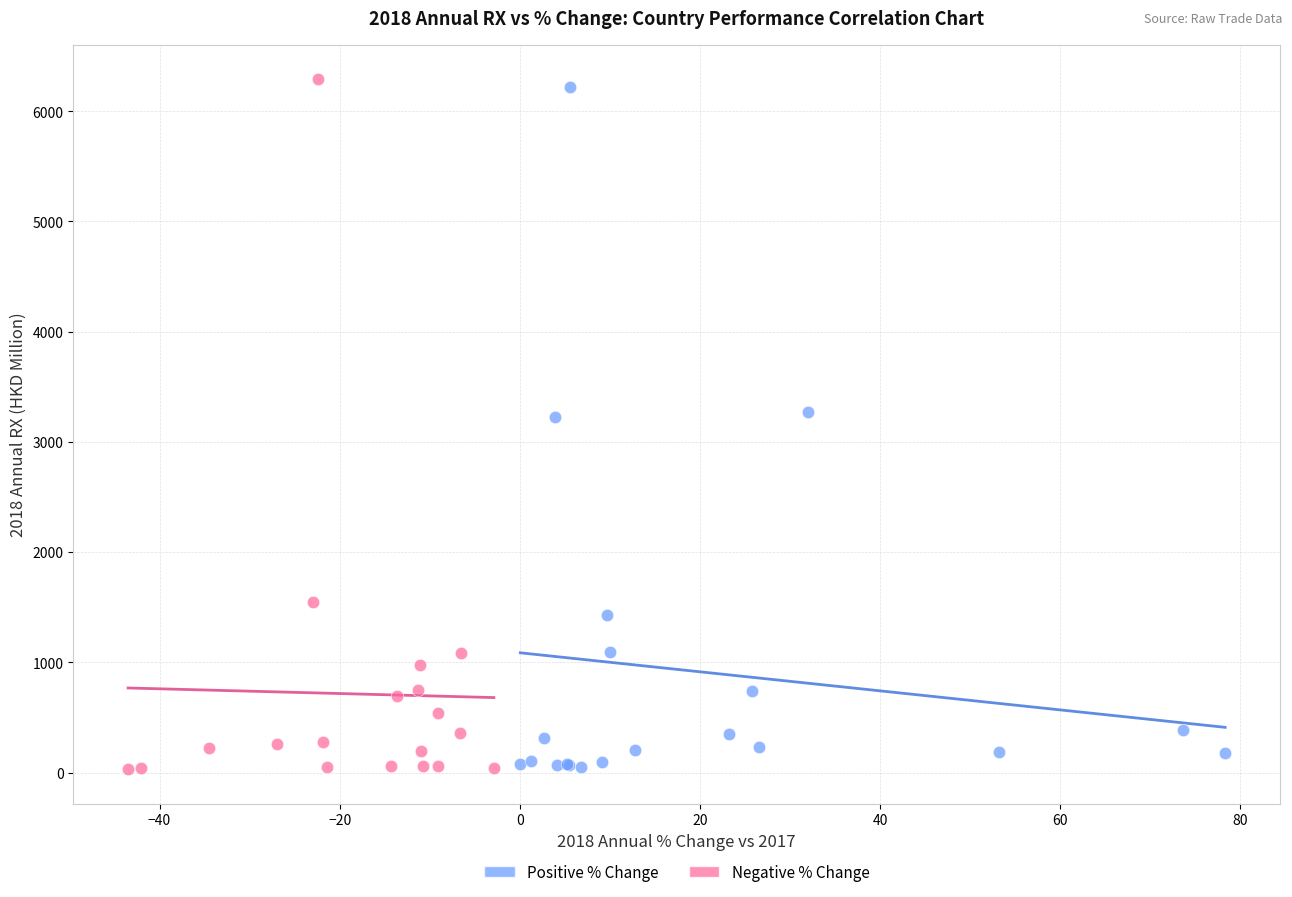

Which series has the widest spread of Y values?

Negative % Change